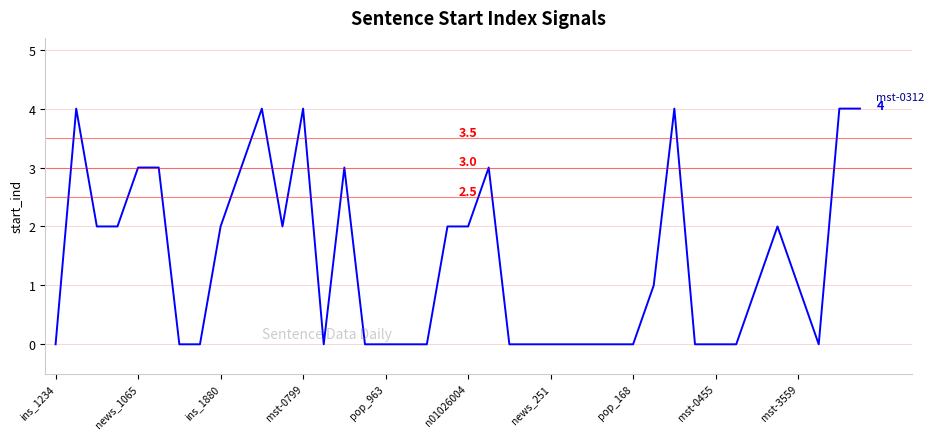

What is the difference between the maximum and minimum values?

4